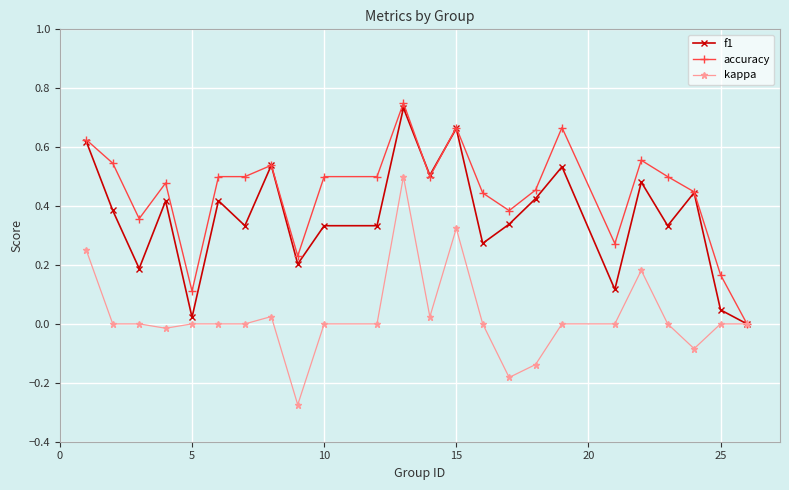

True or false: f1 has more than 1 points higher than both neighbors.

True